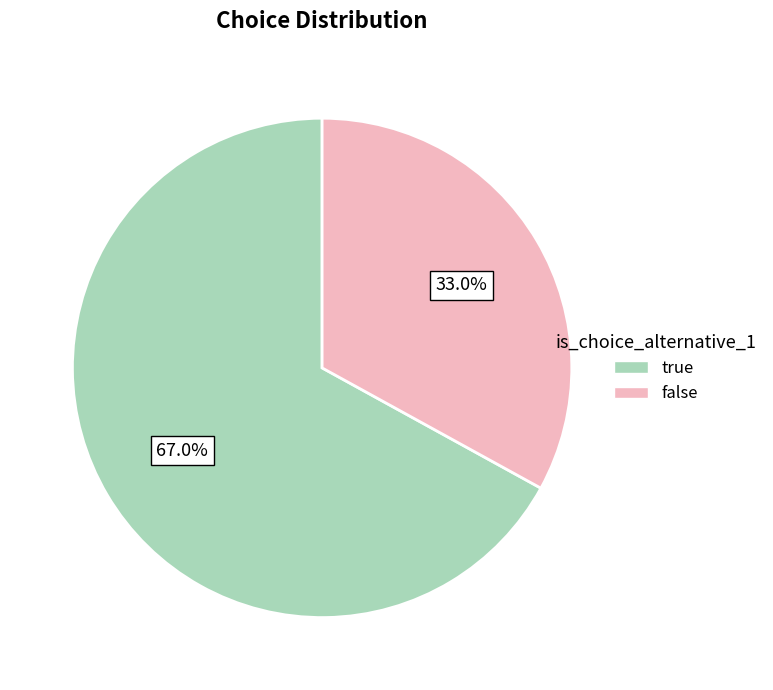

What percentage do false and true together represent?

100.0%